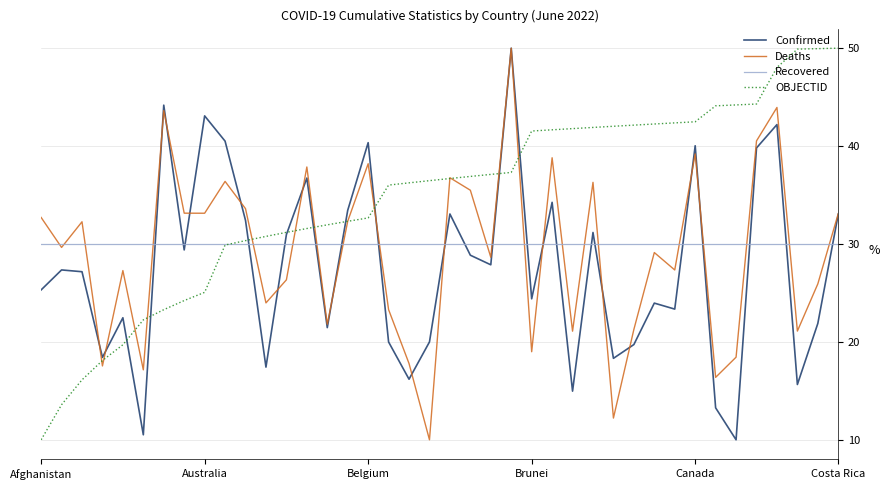

What is the difference between the maximum and minimum values in the Confirmed series?

40.0